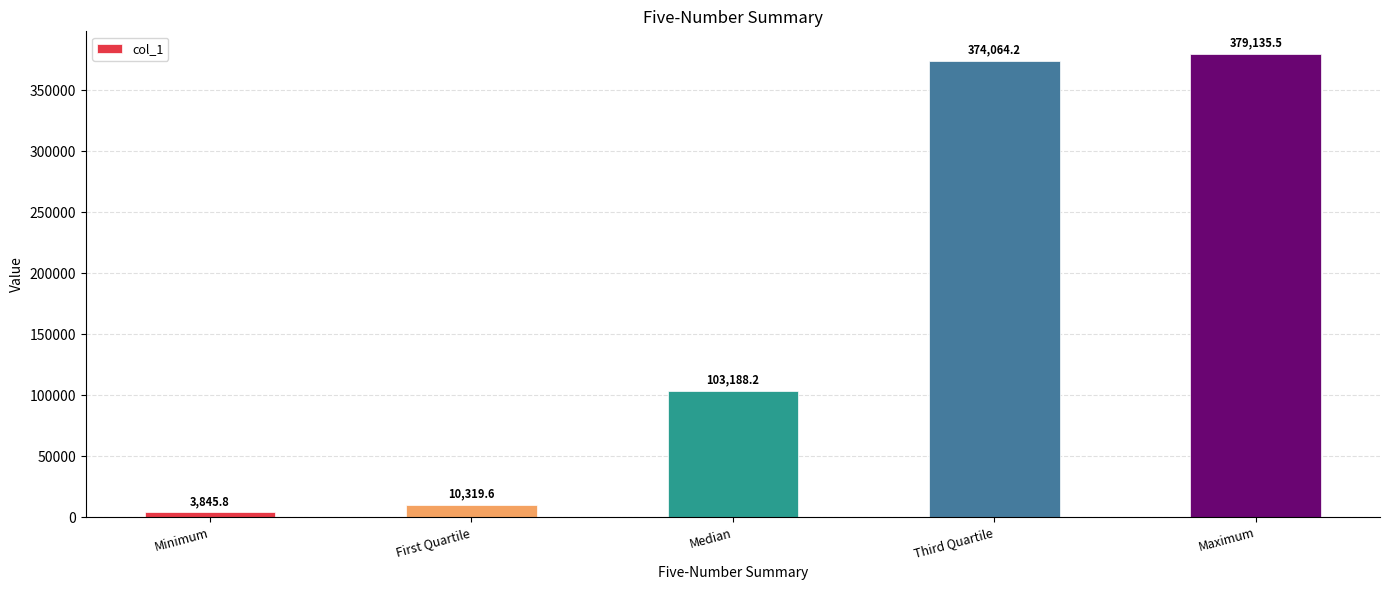

Reading right to left, what are all the values shown in this chart?

379135.5	374064.2	103188.2	10319.6	3845.8